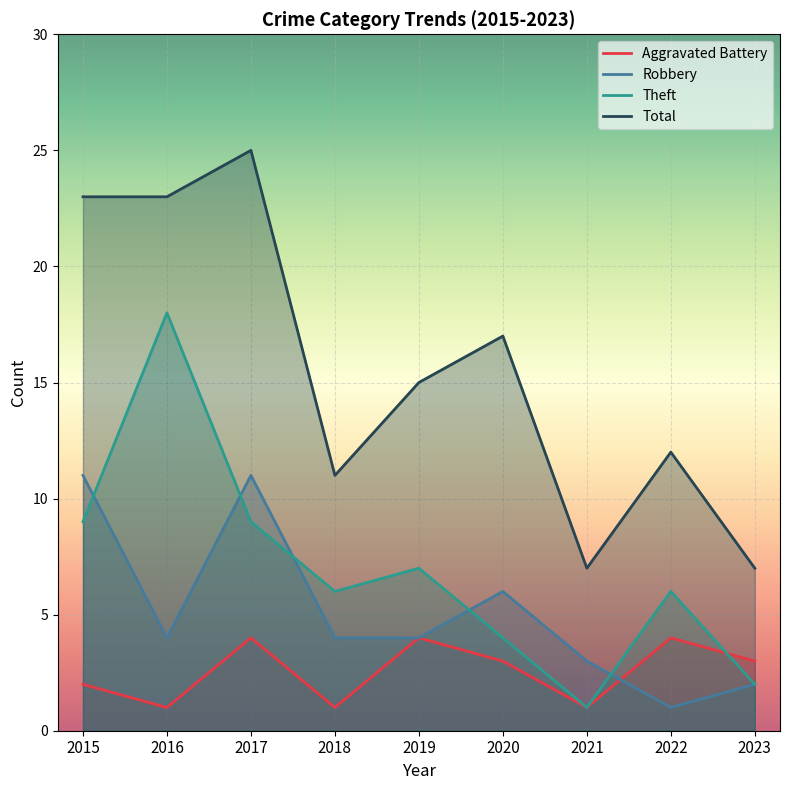

Which series has the widest spread of values?

Total